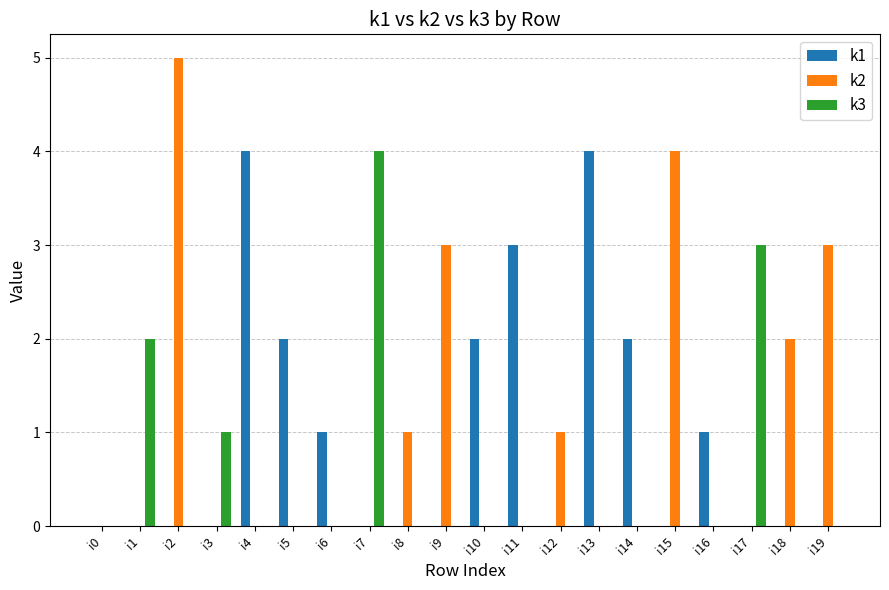

At which category is the sum across all series the highest?

i2